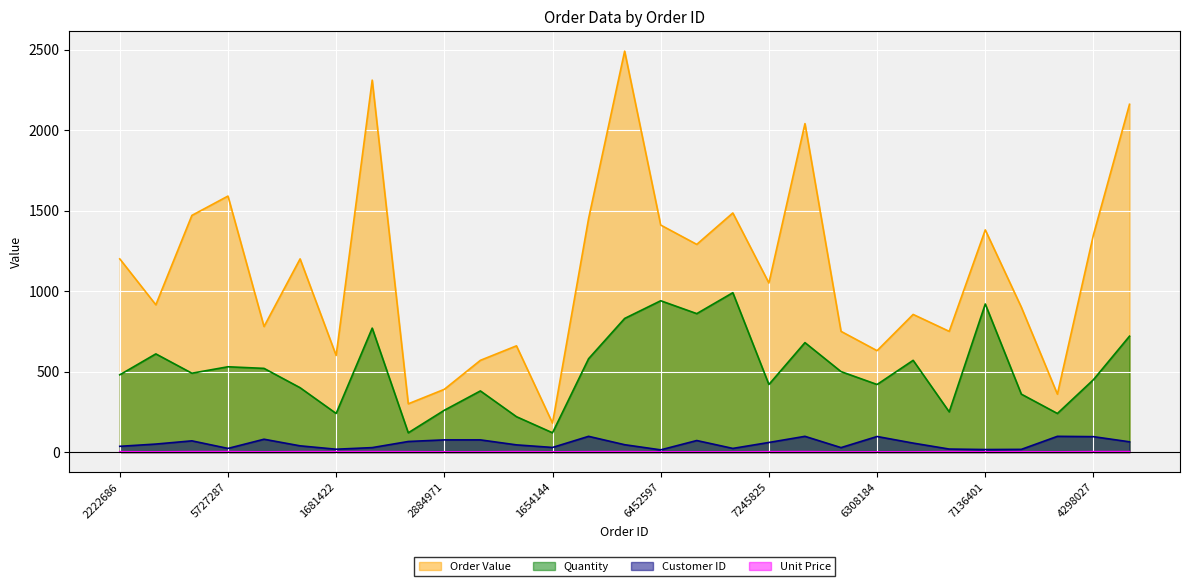

Count the number of data series in this chart.

4